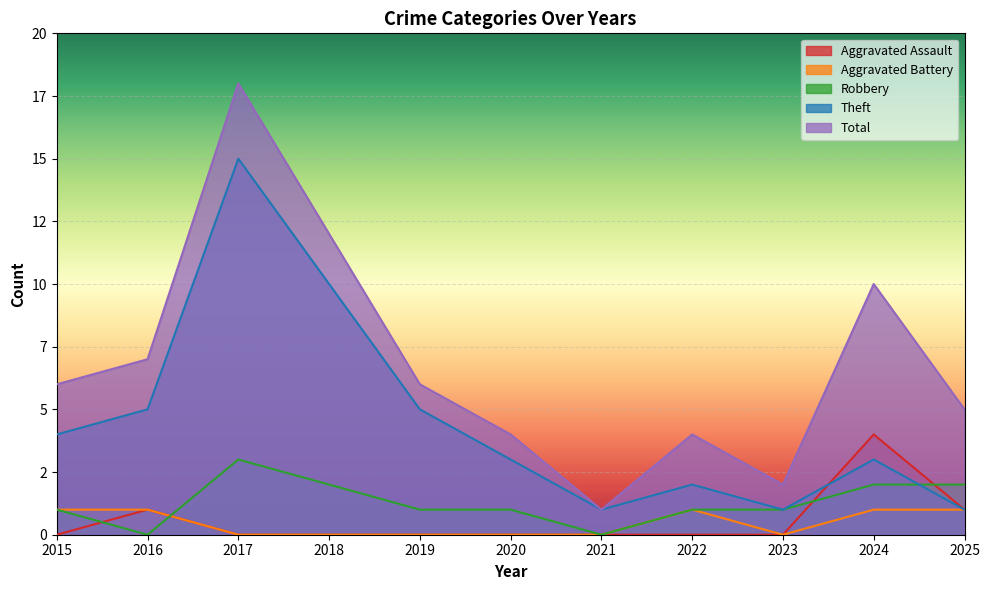

The Aggravated Assault series shows 0 at 2015. True or false?

True